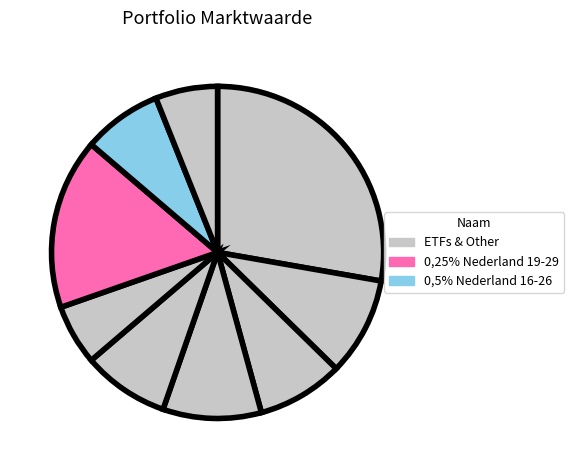

Does any single category account for the majority?

No